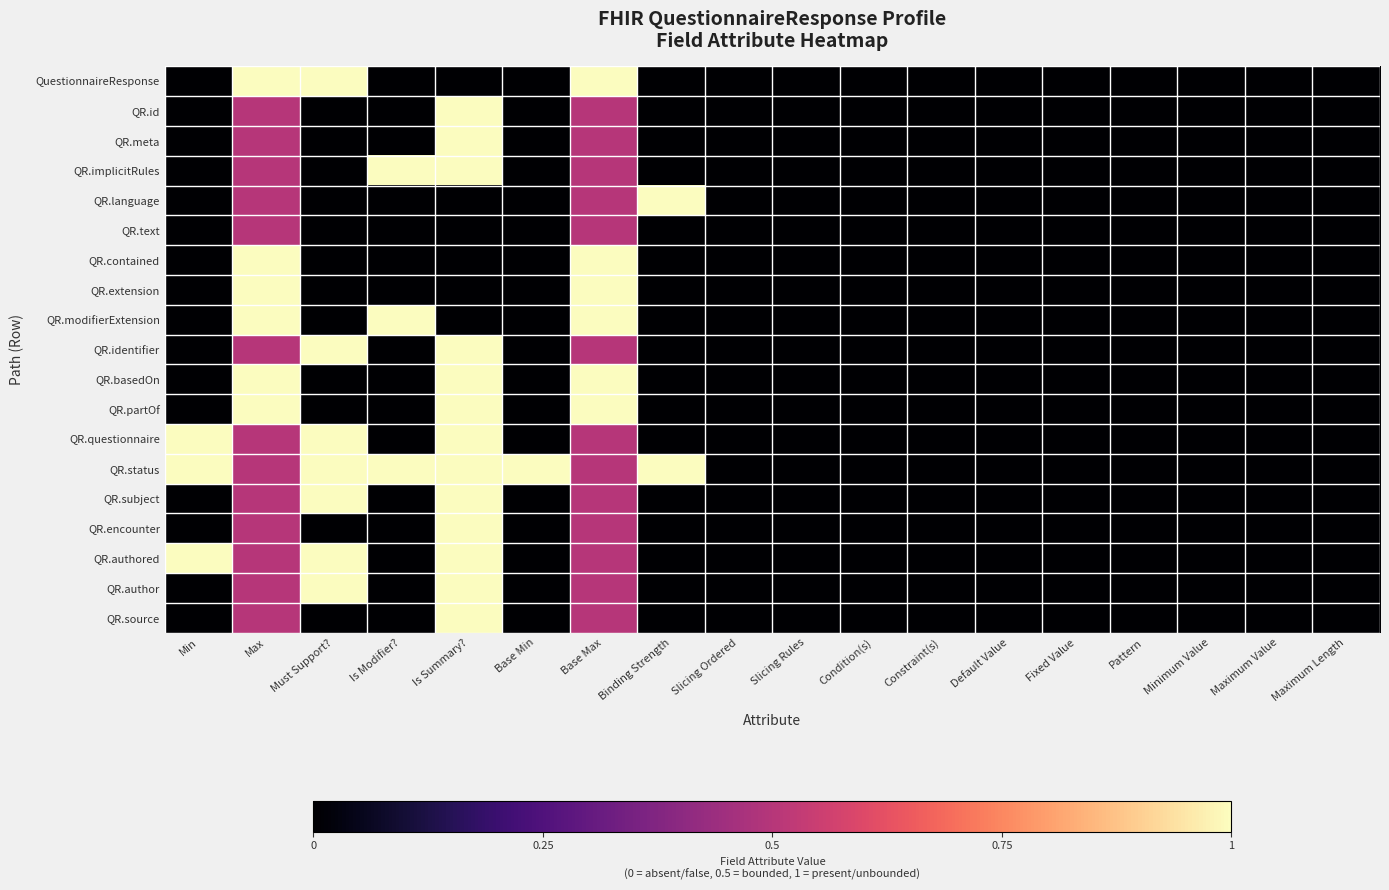

Which label corresponds to the smallest value in the chart?

Min